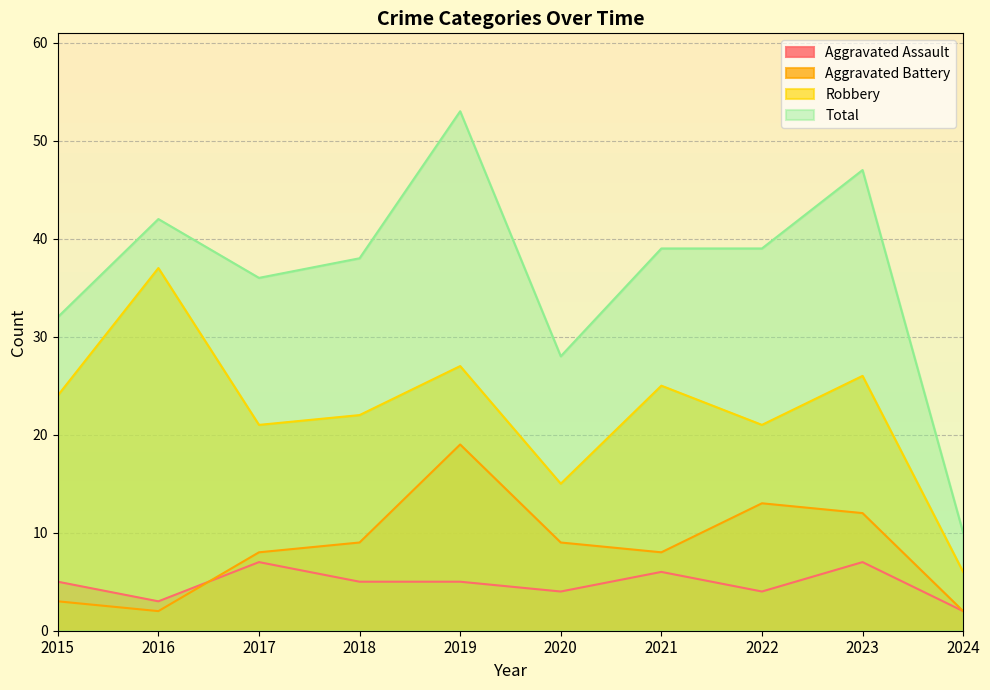

Which series has the largest total across all categories?

Total